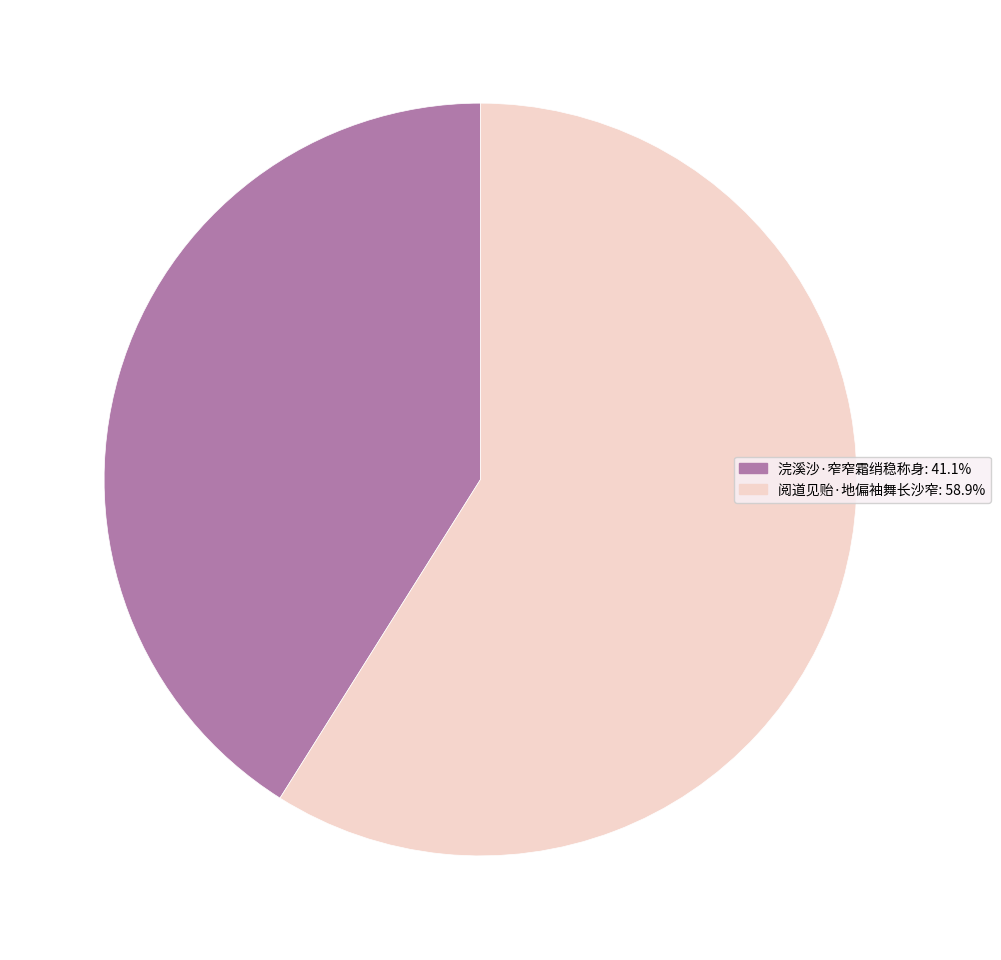

What is the smallest slice in the pie chart?

浣溪沙·窄窄霜绡稳称身